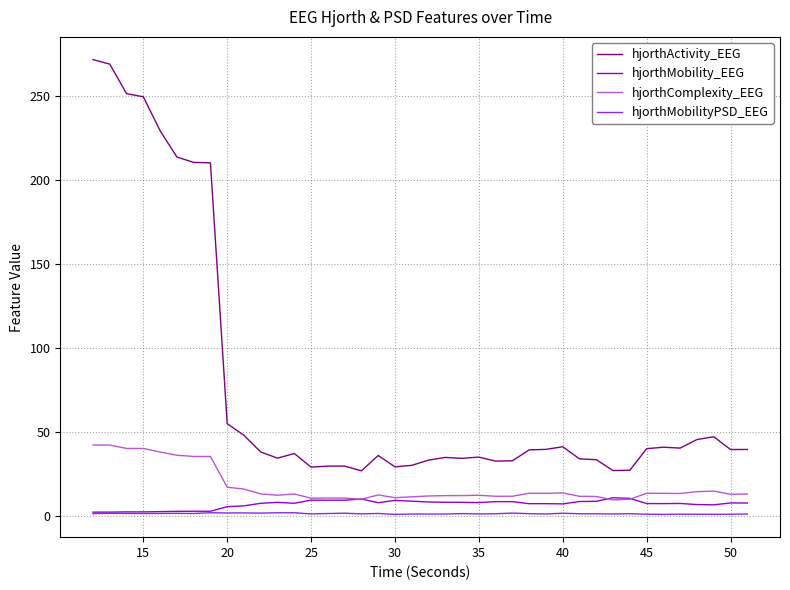

What is the maximum value shown in the chart?

271.5